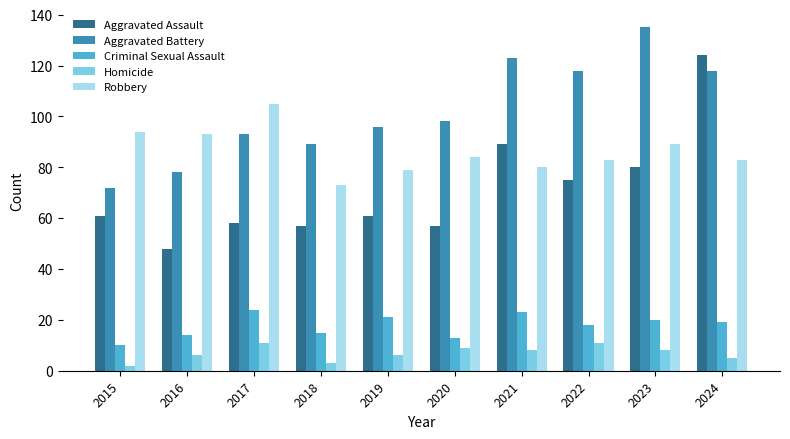

Are the bars grouped side by side (vs. stacked)?

Yes